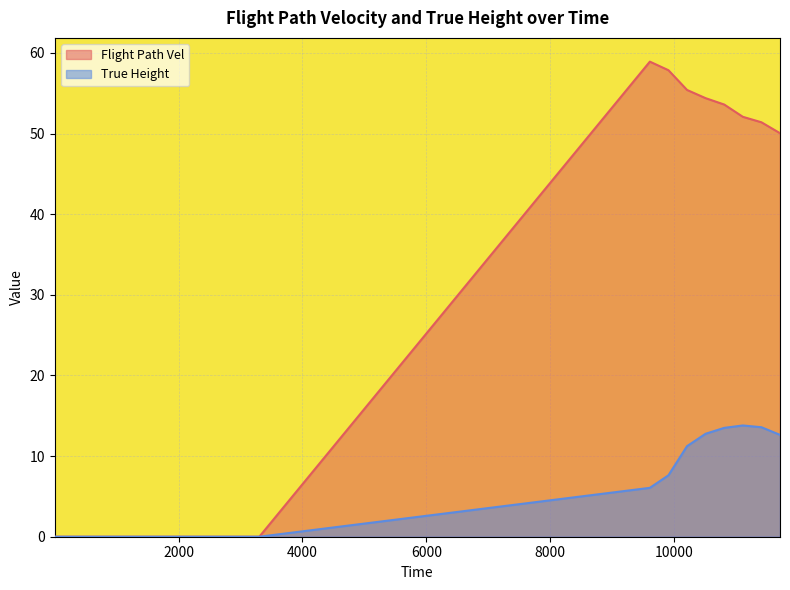

The Flight Path Vel series shows -39.2 at 601. True or false?

False